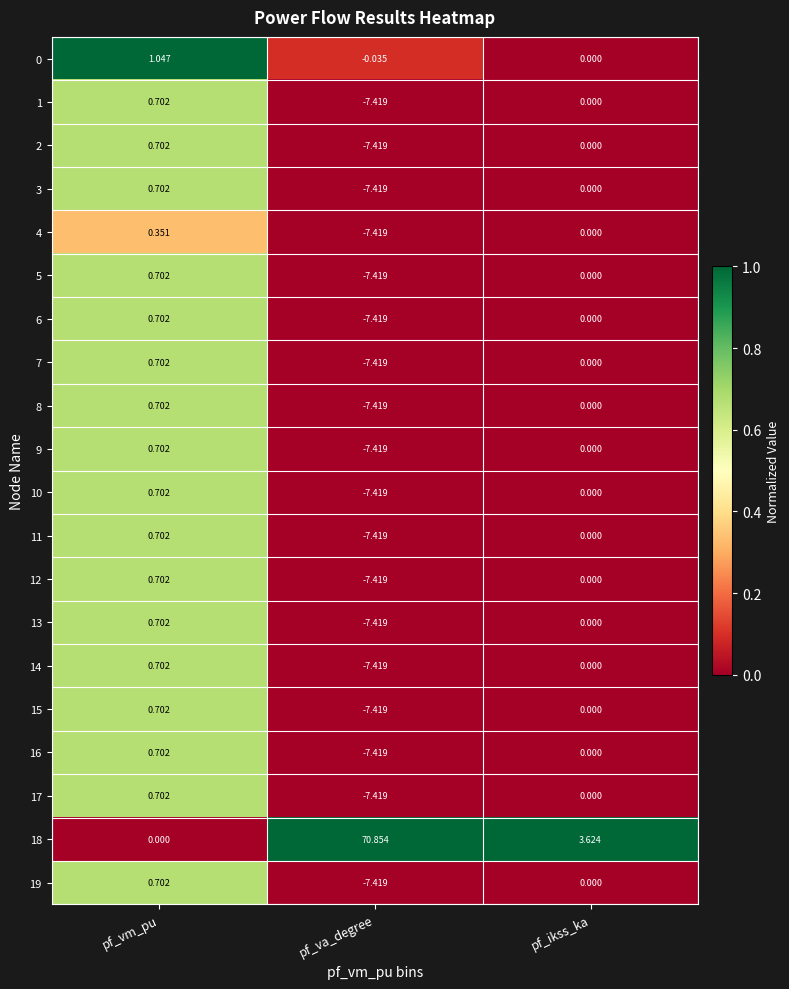

How many categories are shown in the chart?

3